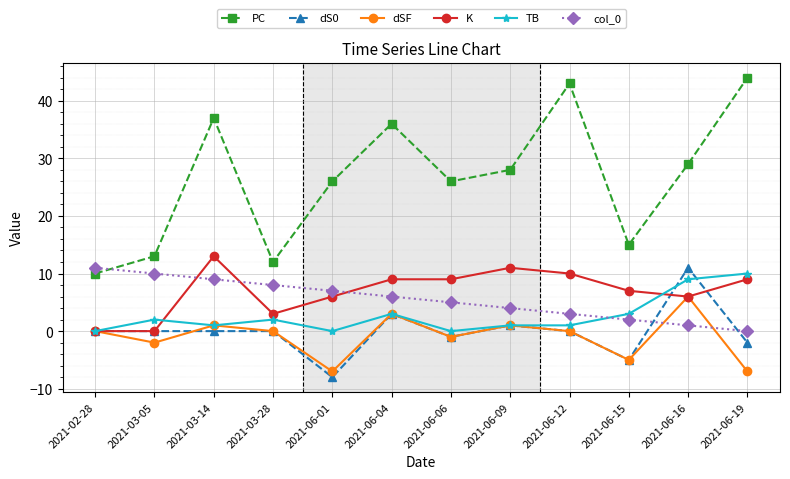

What is the label of the 4th point from the left?

2021-03-28